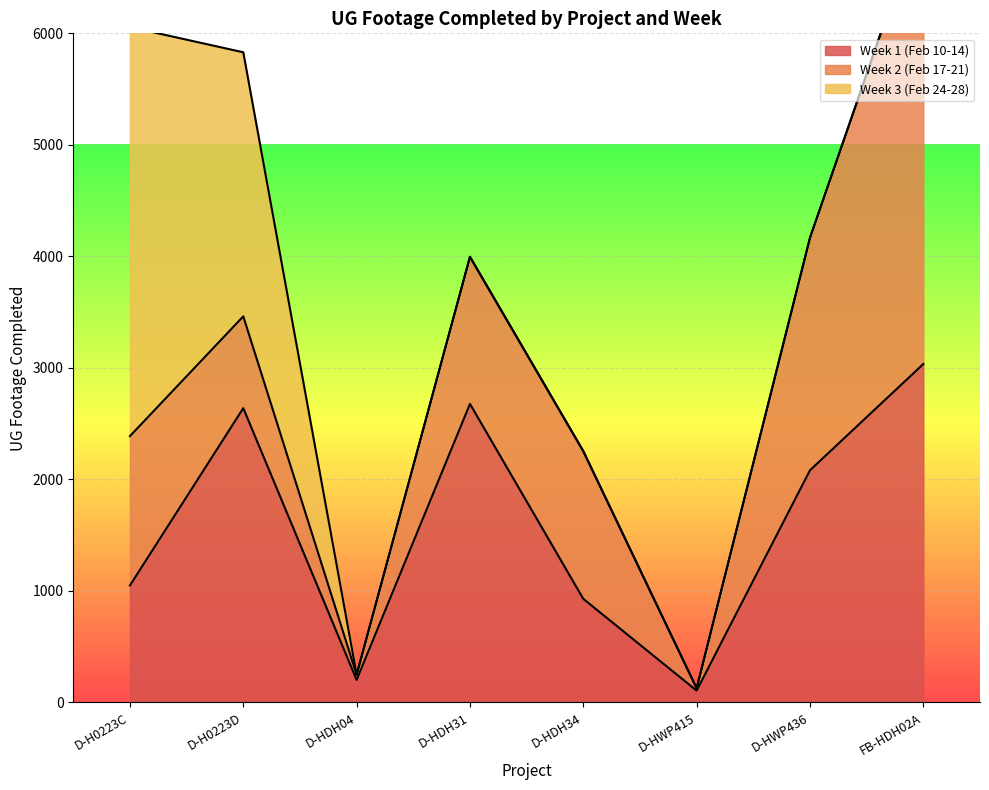

Where is Week 1 (Feb 10-14) nearest to the value 1570?

D-HWP436